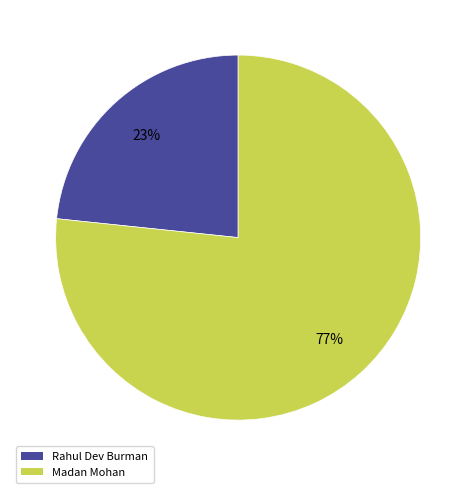

Combined, do Madan Mohan and Rahul Dev Burman account for over 50%?

Yes